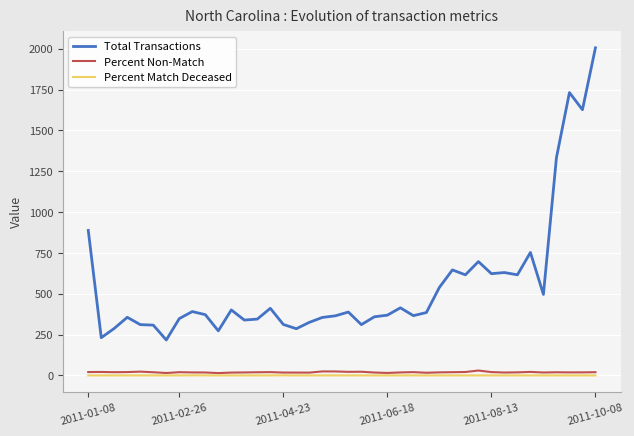

List the series in order of their peak value, highest first.

Total Transactions, Percent Non-Match, Percent Match Deceased